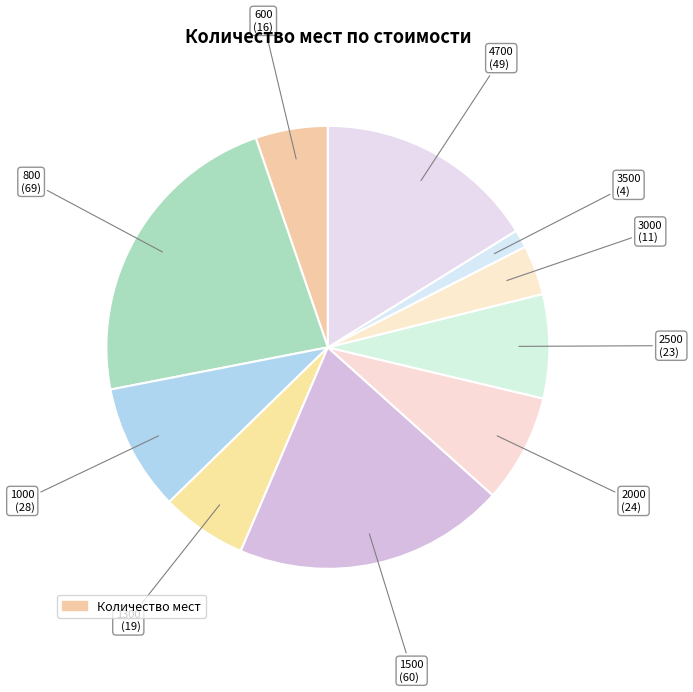

Count the number of slices in the pie.

10